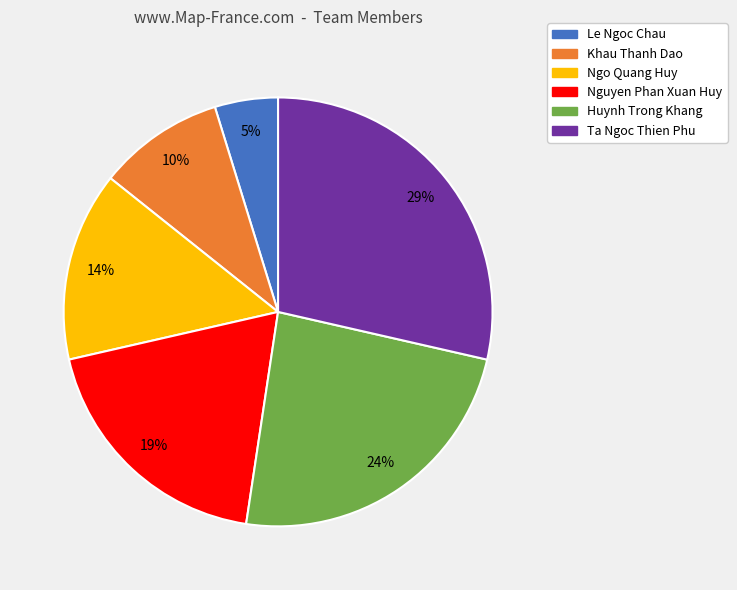

Rank the categories by value from highest to lowest.

Ta Ngoc Thien Phu, Huynh Trong Khang, Nguyen Phan Xuan Huy, Ngo Quang Huy, Khau Thanh Dao, Le Ngoc Chau